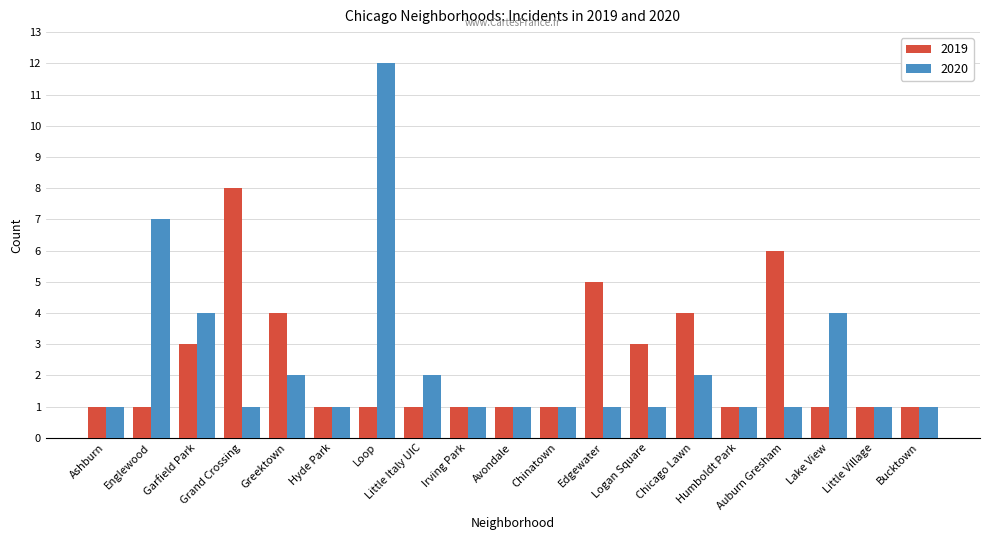

What is the maximum value shown in the chart?

12